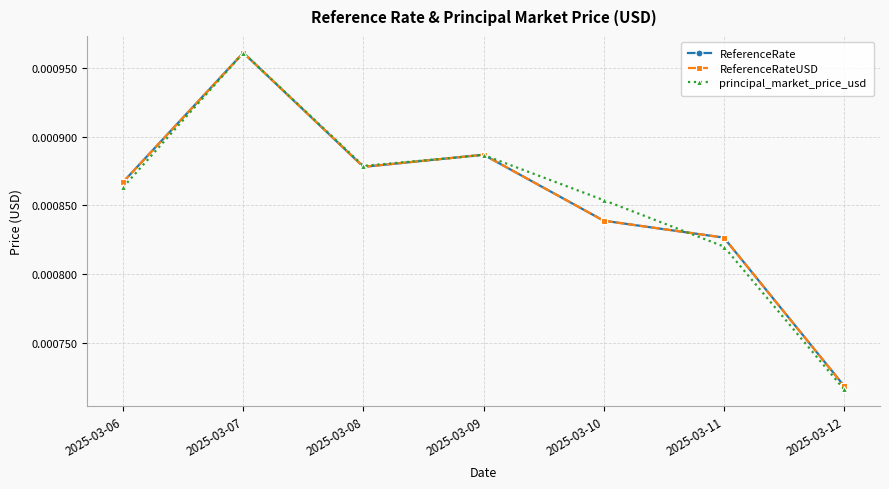

Is this an area chart (filled region under the line)?

No